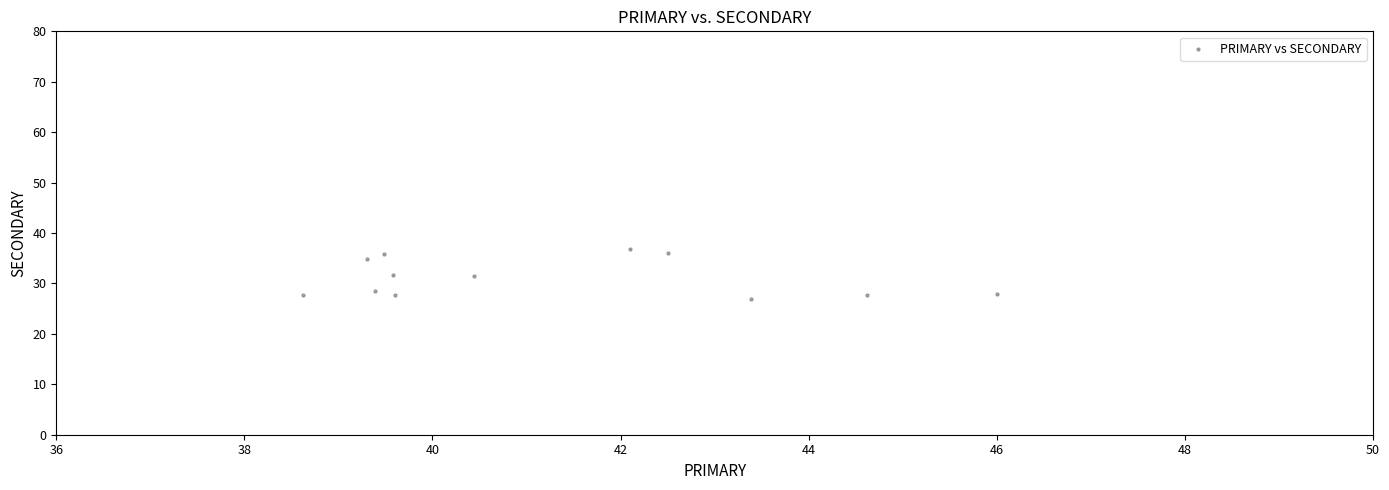

What is the average Y value?

31.1